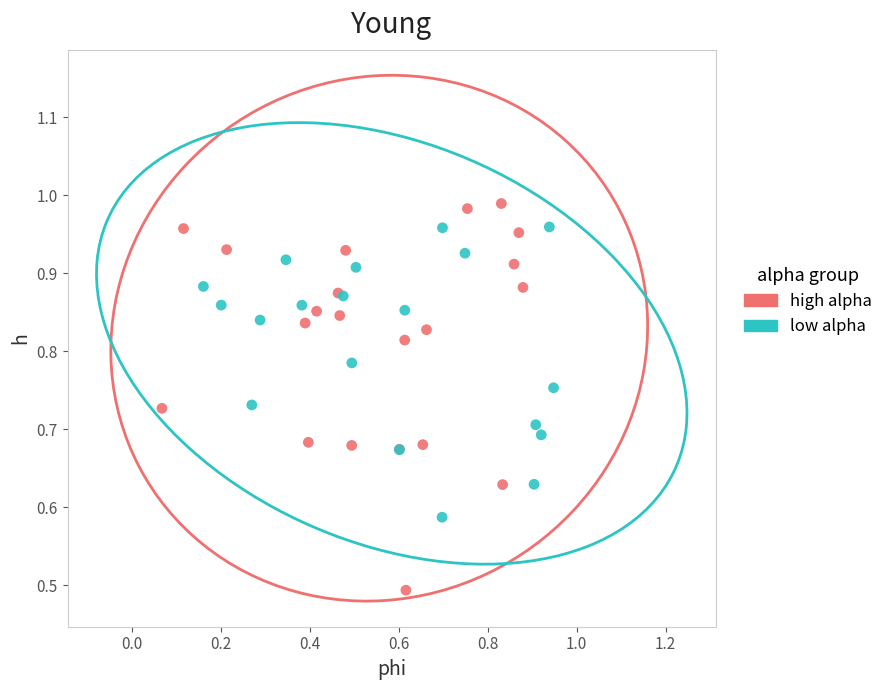

Which series reaches the minimum Y coordinate?

high alpha